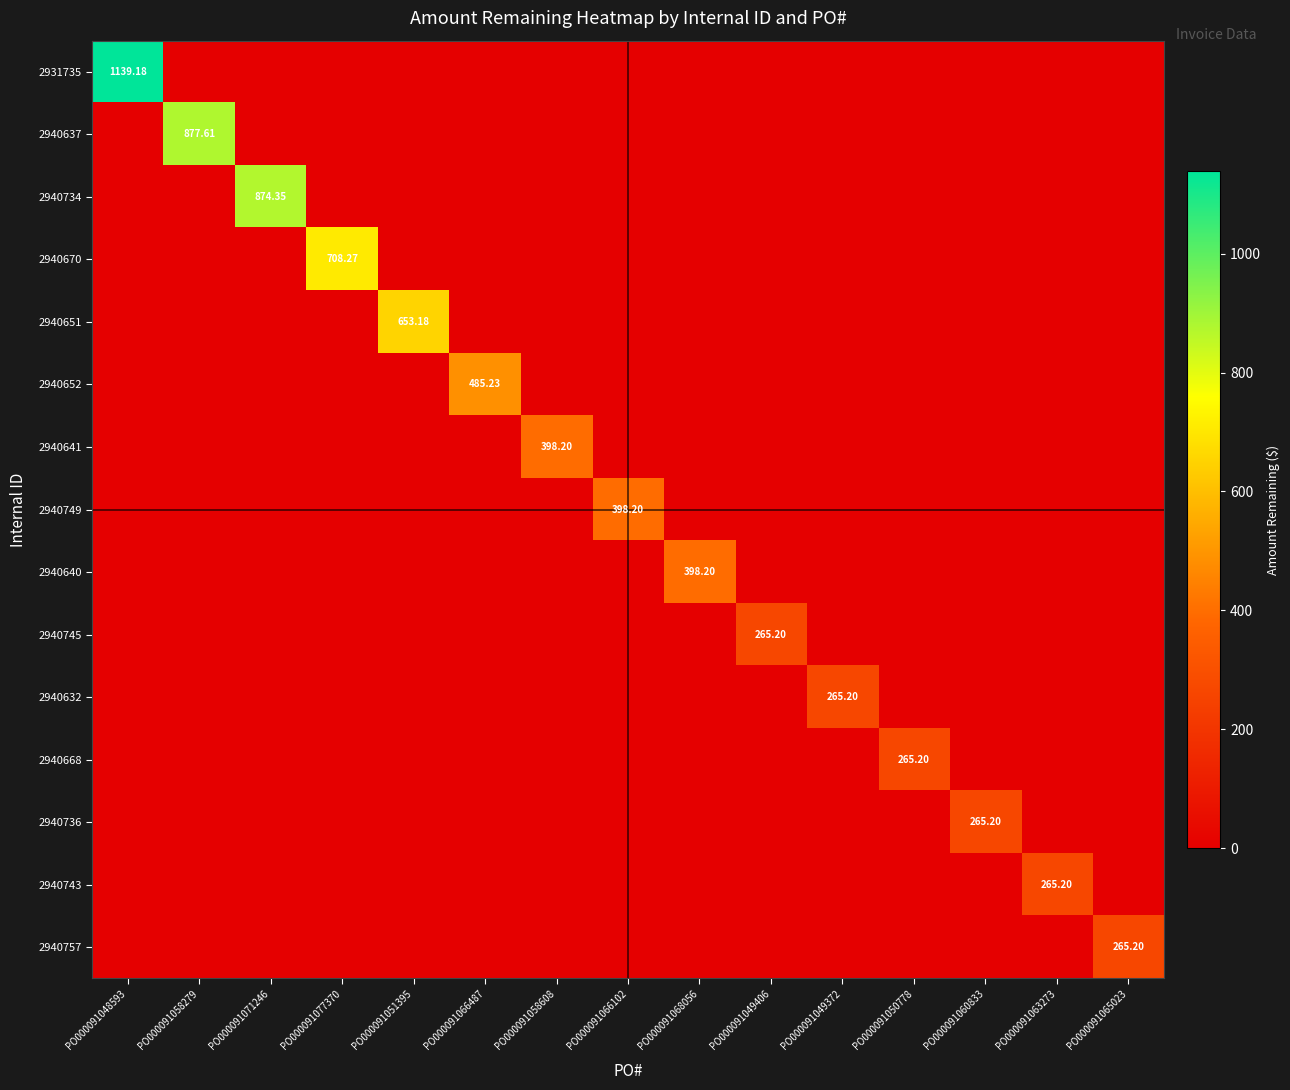

Which has a higher value, PO000091058608 or PO000091060833?

PO000091058608